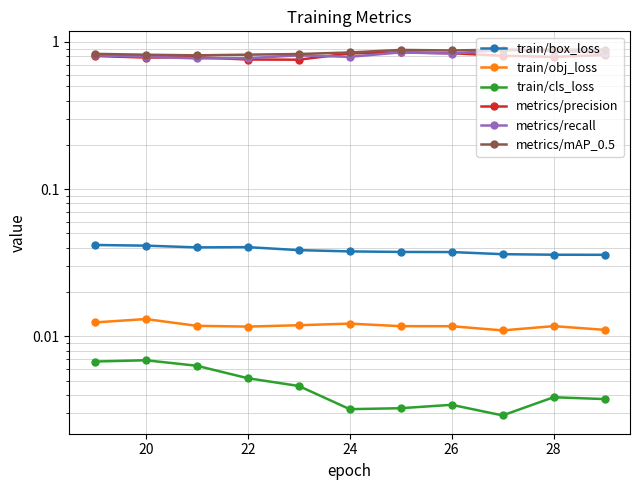

At which label is metrics/mAP_0.5 closest to 0?

22